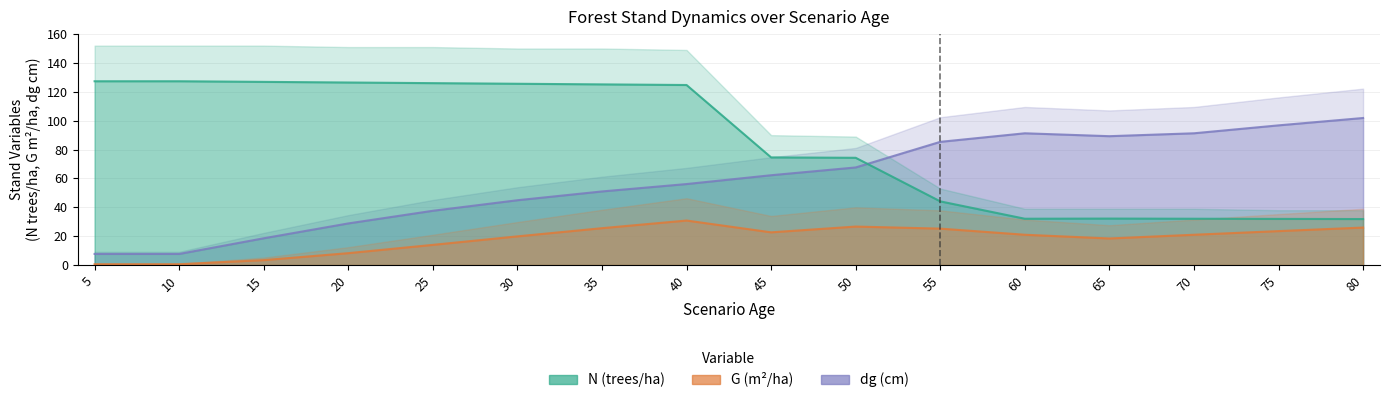

True or false: dg (cm) has more than 1 interior local peaks.

False